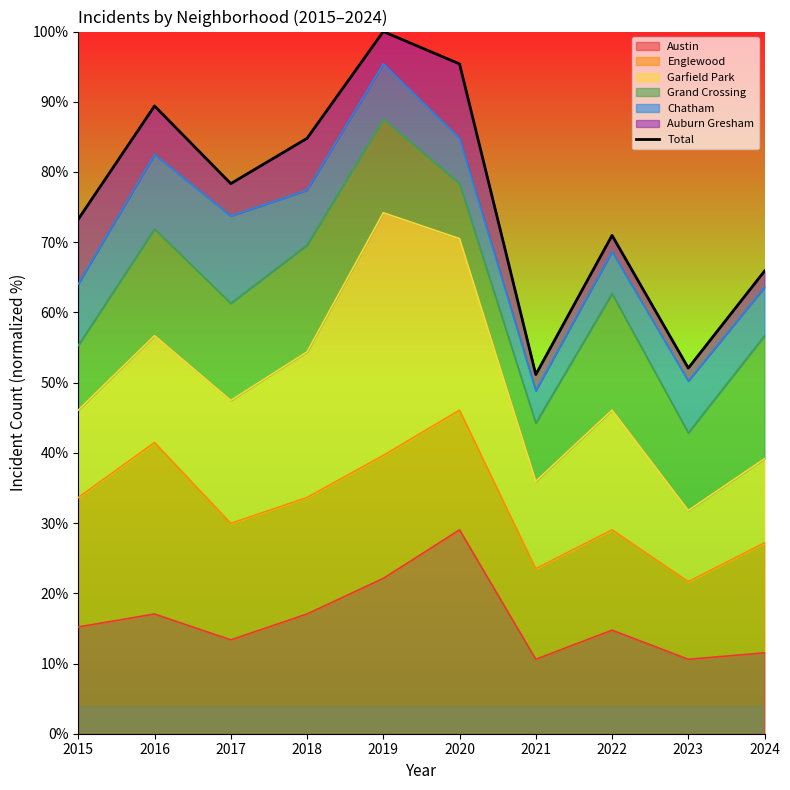

What value does the data have at 2023?

52.1